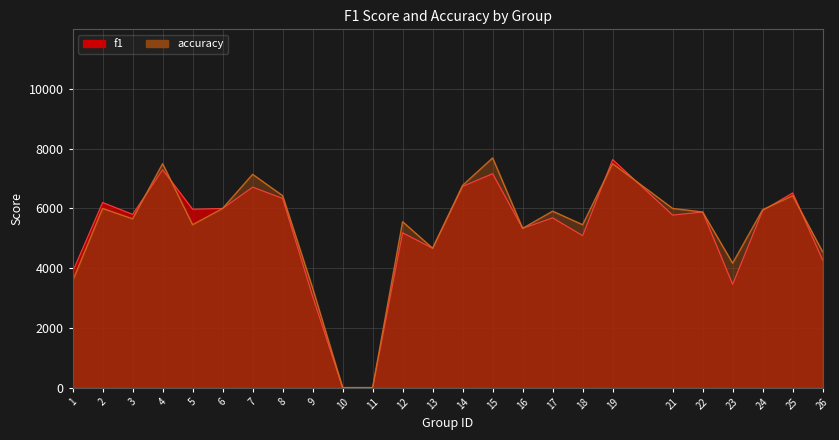

How many interior local peaks does the accuracy series have?

8